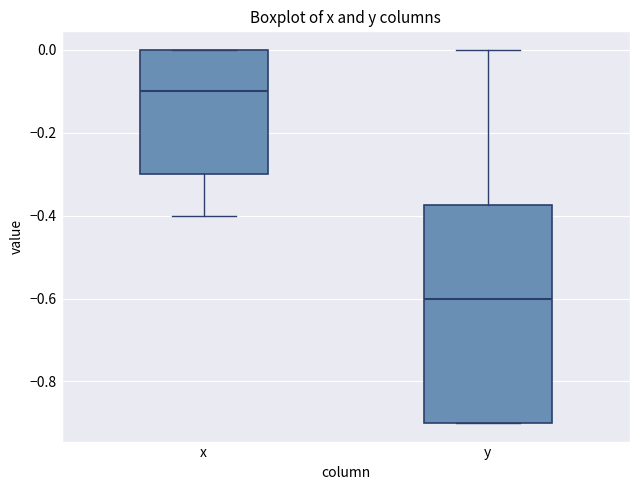

Which box has the highest median line?

x